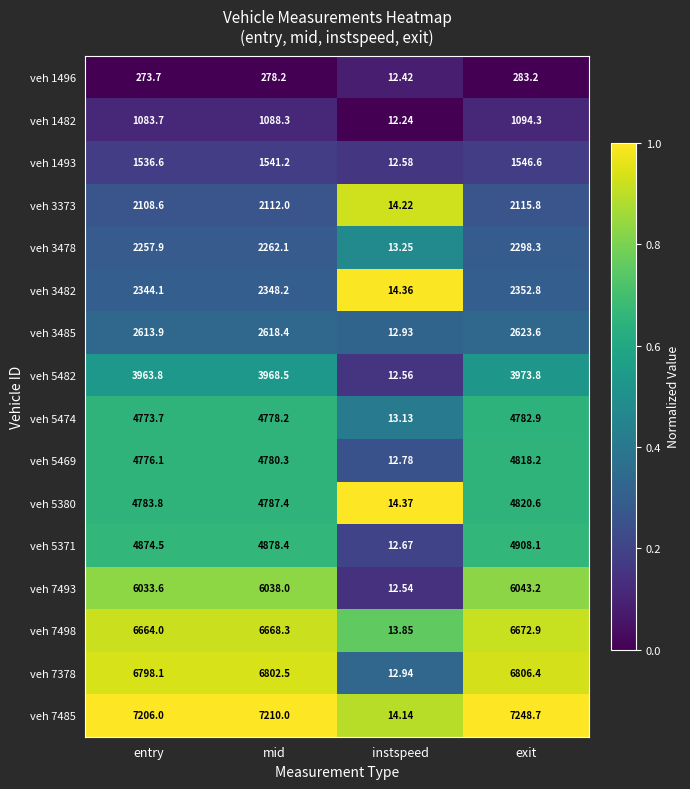

How many categories are shown in the chart?

4